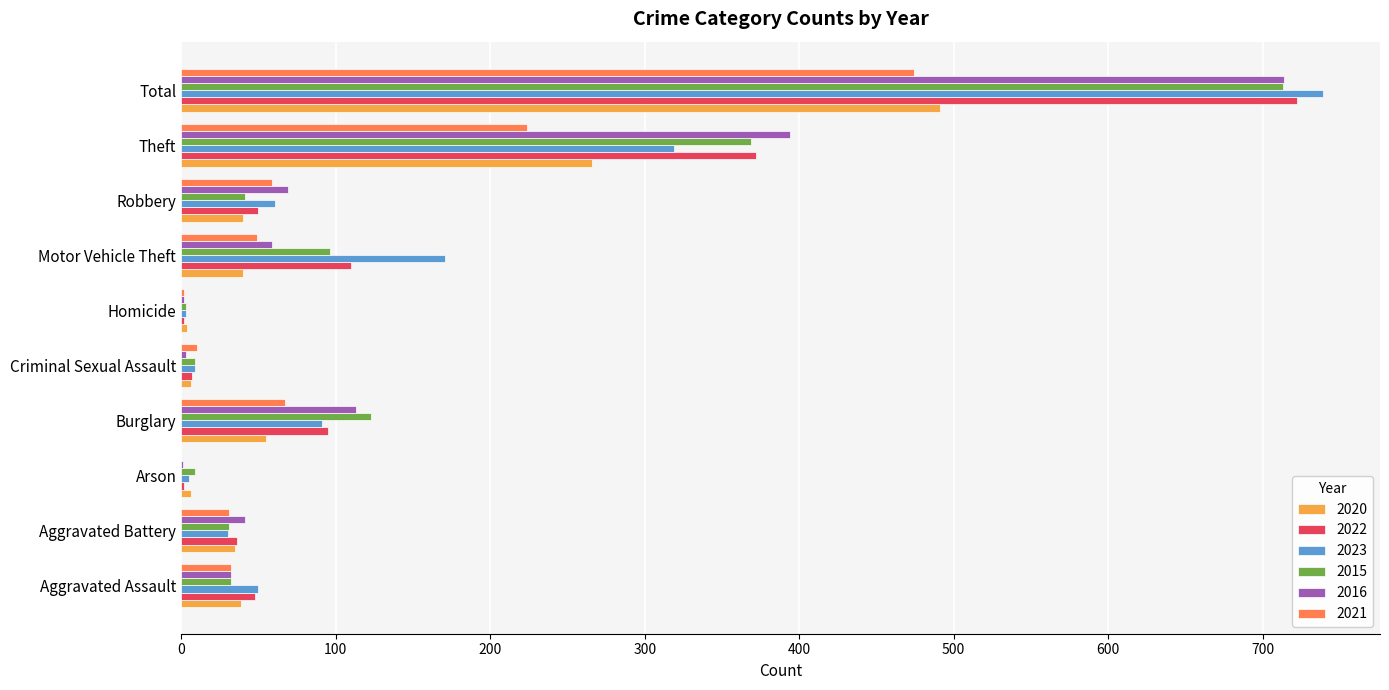

What is the total value across all series at Motor Vehicle Theft?

525